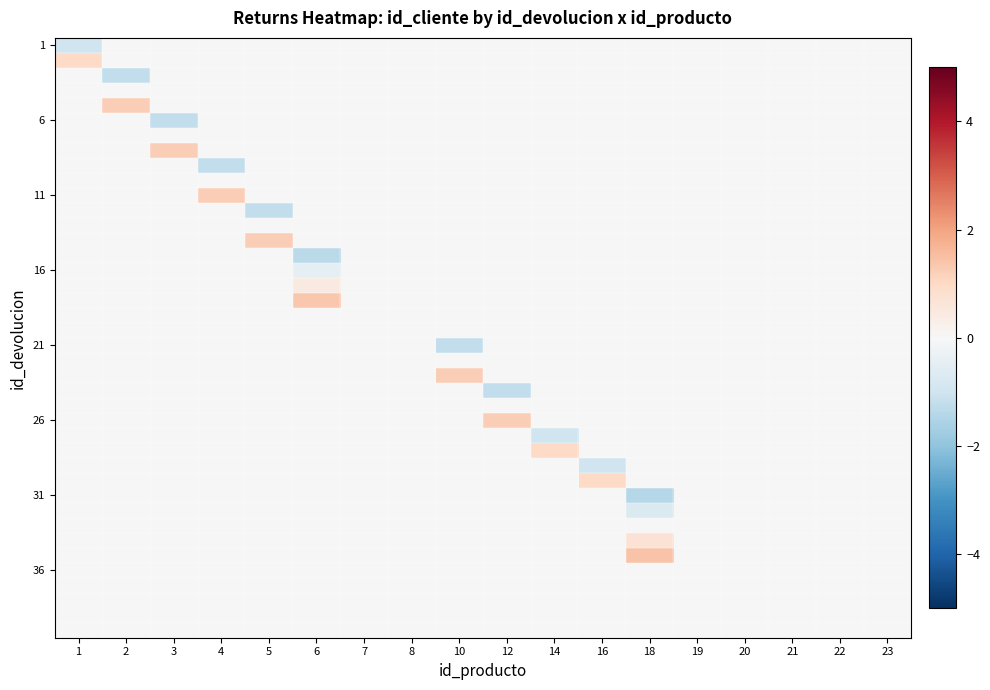

At which category does the chart reach its peak across all series?

18